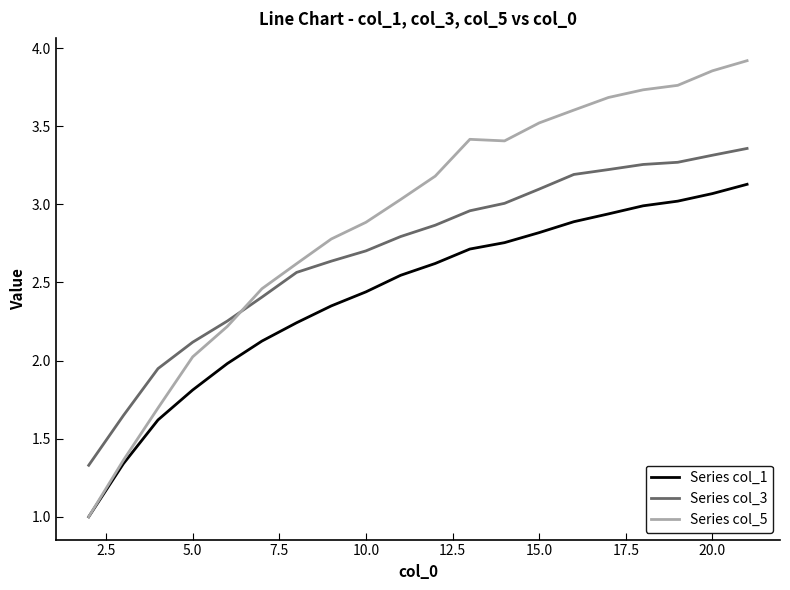

Rank the series by their average value, from lowest to highest.

Series col_1, Series col_3, Series col_5